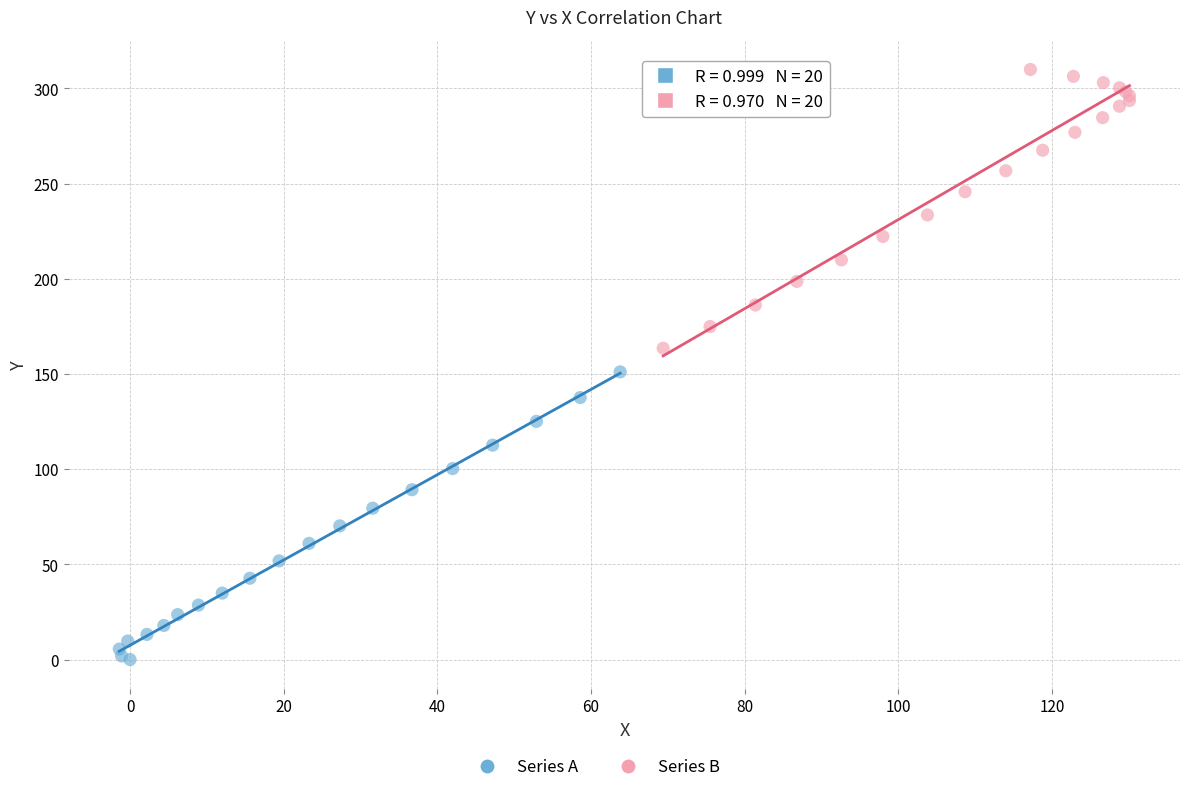

Which series reaches the minimum Y coordinate?

Series A